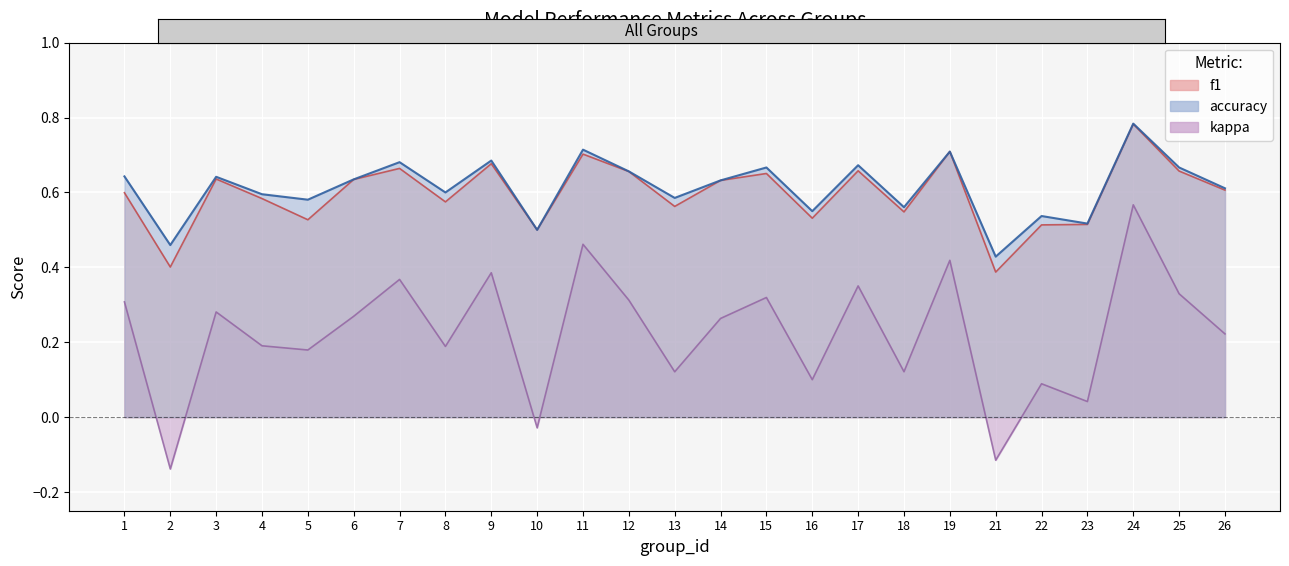

What is the total value across all series at 14?

1.5